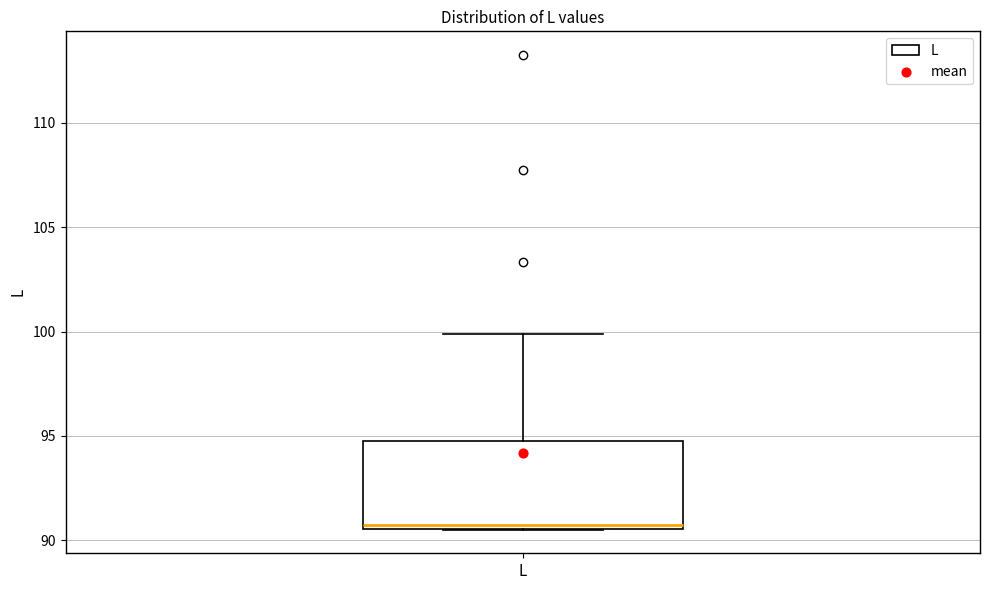

Read this box plot against the y-axis: the position of the median line, the range covered by the box, and the ends of both whiskers. The values are not printed on the chart, so give them approximately, as read against the axis.

median 90.5 (just above the box's lower edge), box 90.5 to 94.5, whiskers 90.5 to 100.0